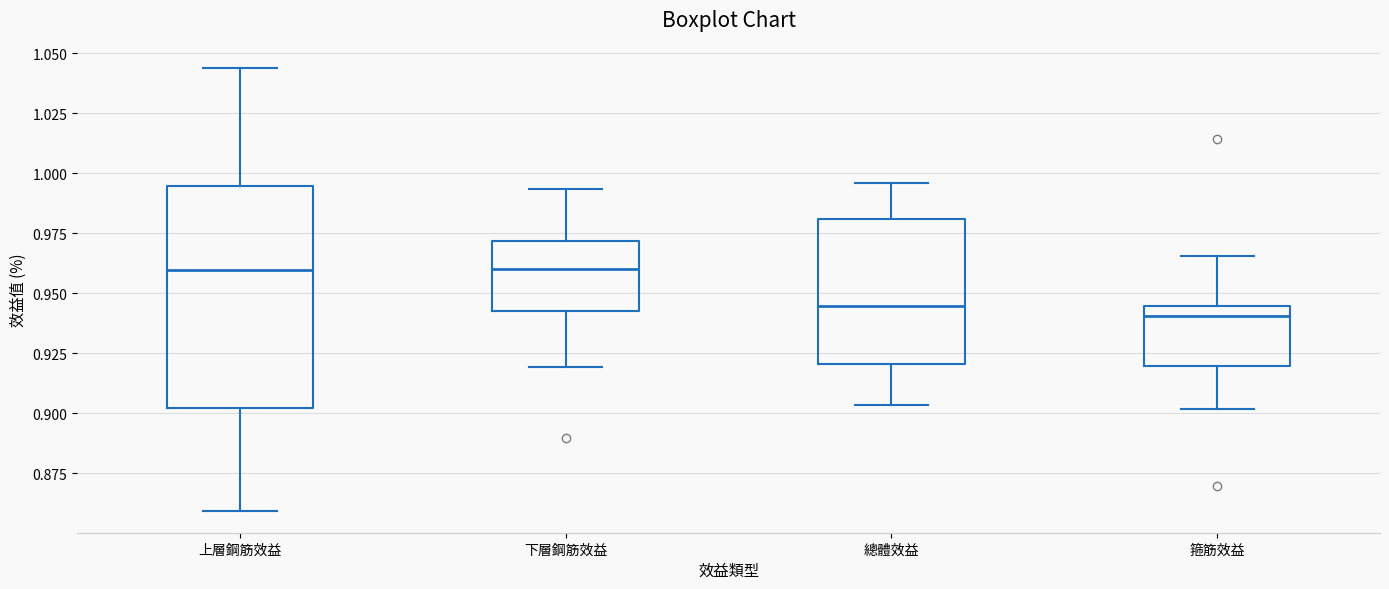

Where is the lower edge of the box for 箍筋效益 on the y-axis? The values are not printed on the chart, so give them approximately, as read against the axis.

0.920